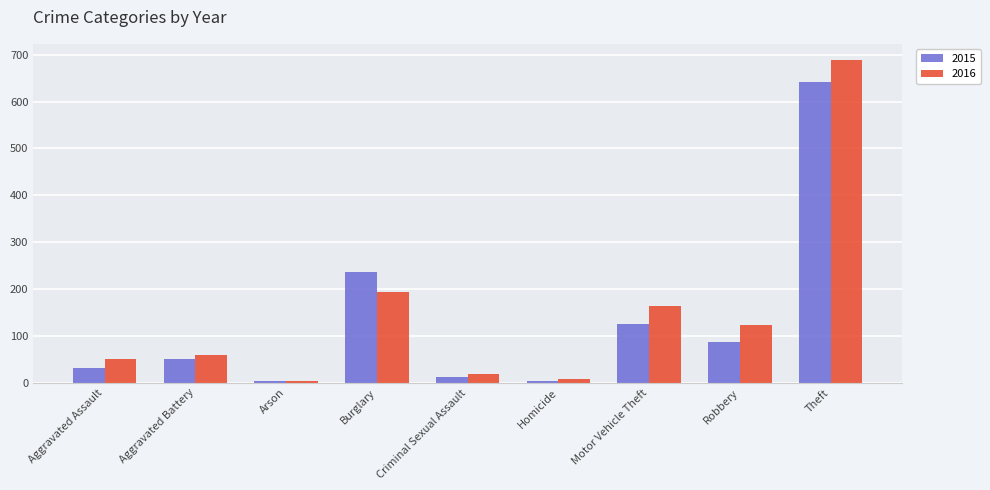

At which category is the sum across all series the highest?

Theft